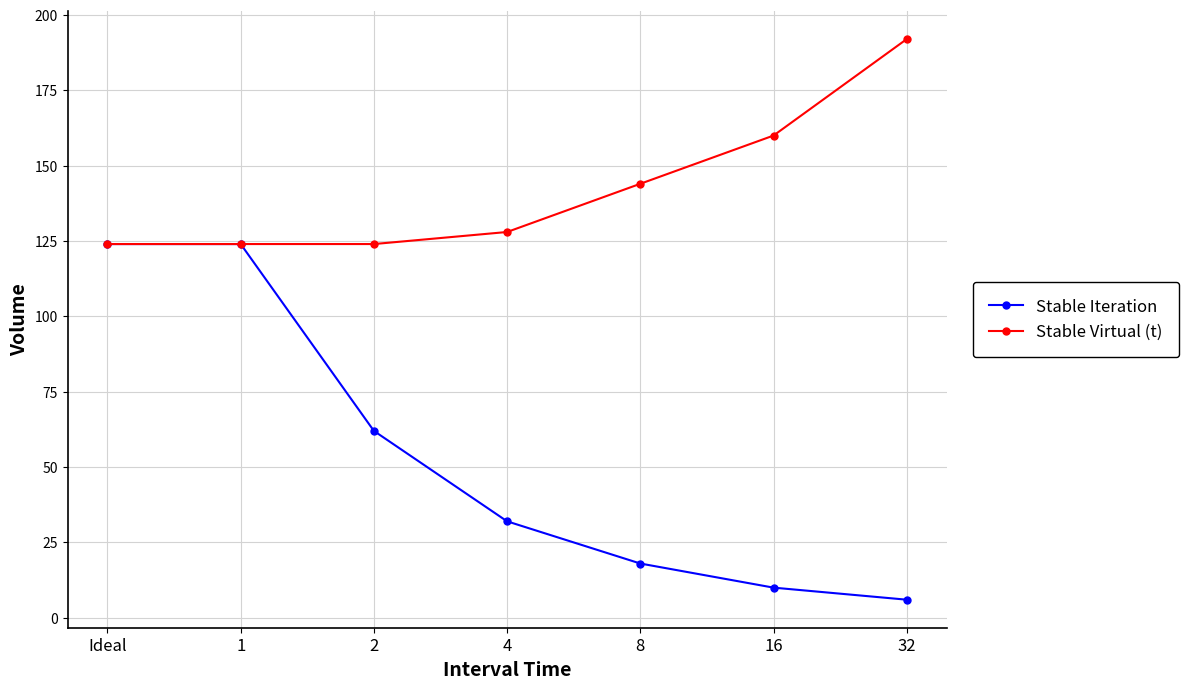

Does the chart have visible grid lines?

Yes